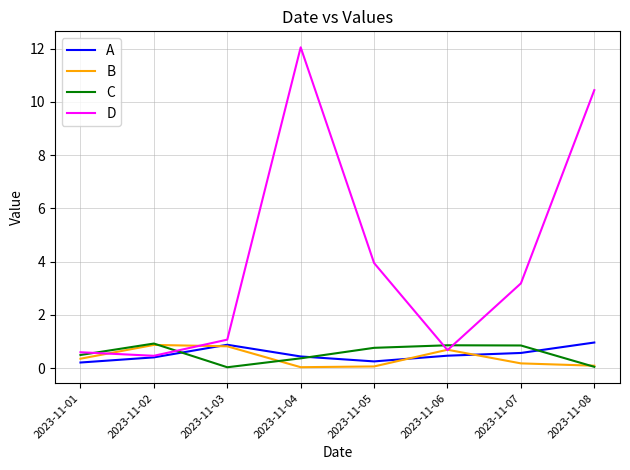

Which series ends up on top after the final intersection of C and A?

A